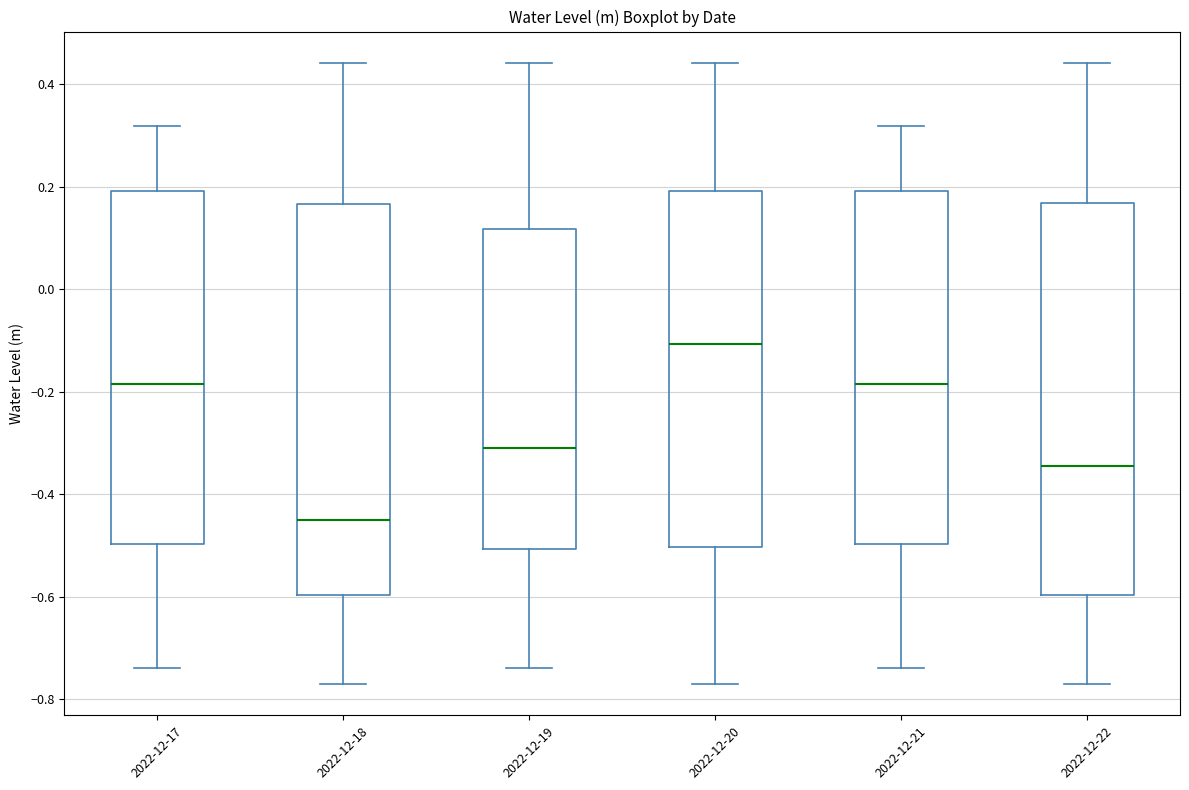

Which box has the lowest median line?

2022-12-18